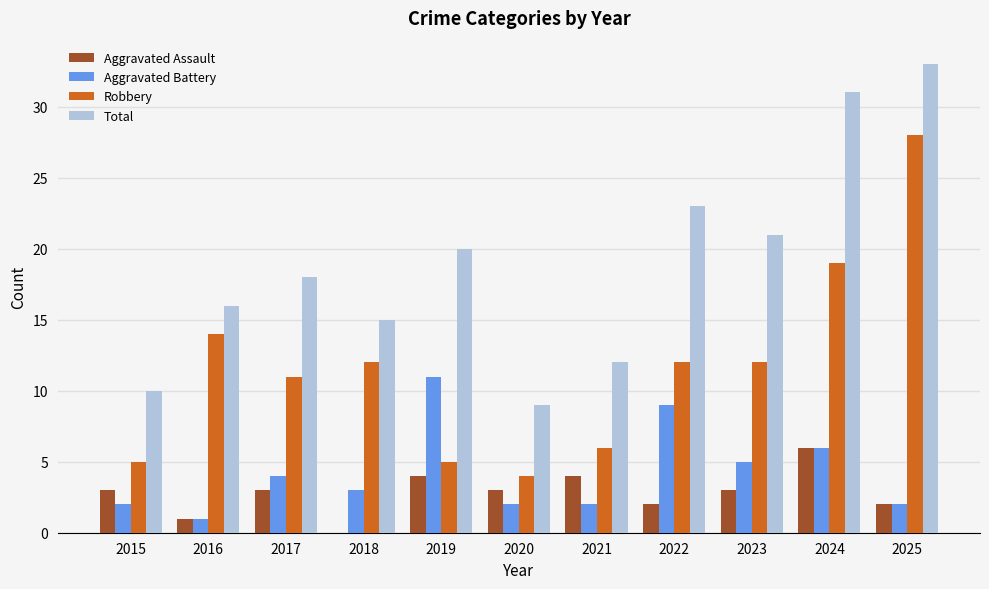

True or false: Total has a value of 14 at 2025.

False